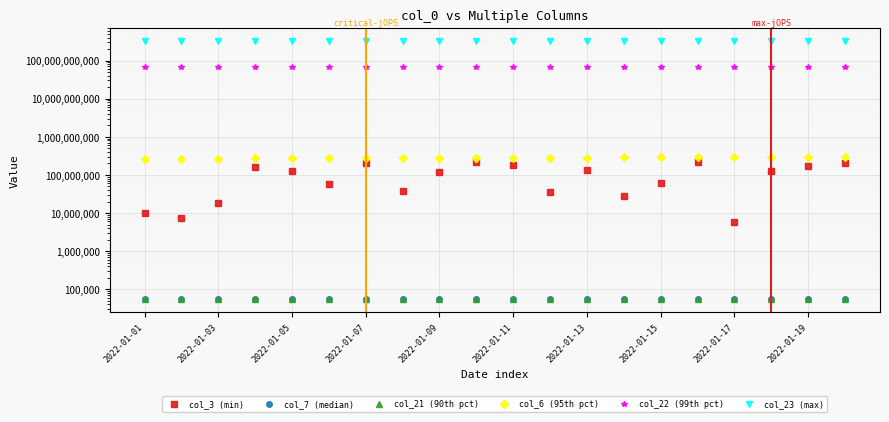

What is the value of the col_6 (95th pct) point at the 6th from the left?

273049505